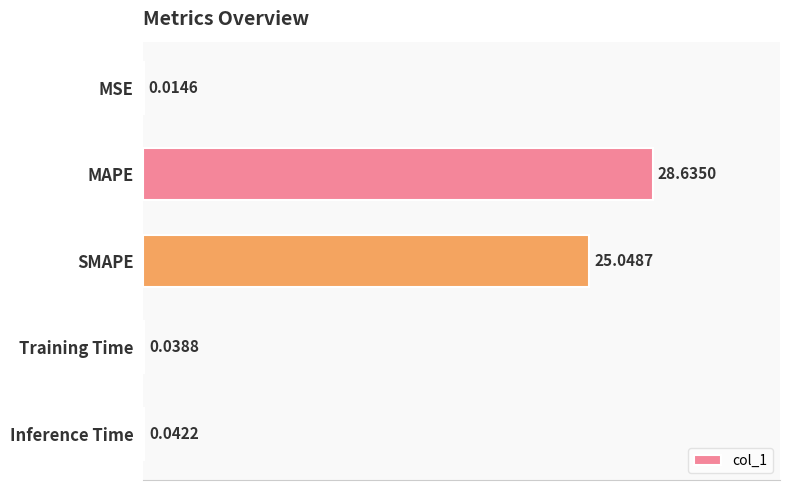

What is the change in value from MAPE to Inference Time?

-28.6